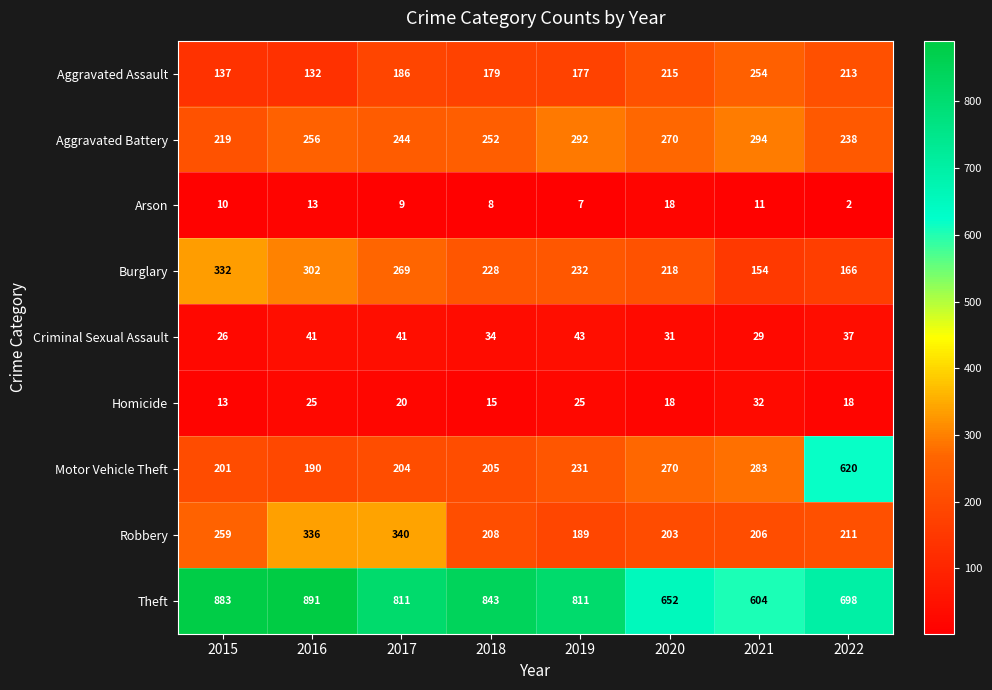

List the series in order of their peak value, lowest first.

Arson, Homicide, Criminal Sexual Assault, Aggravated Assault, Aggravated Battery, Burglary, Robbery, Motor Vehicle Theft, Theft